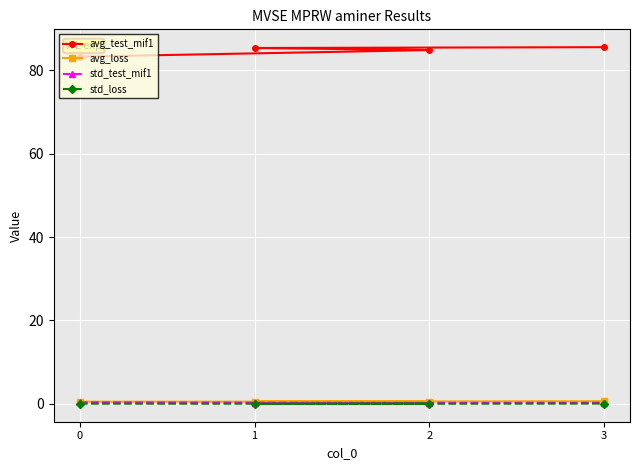

Which has a higher value, 3 or 0?

3